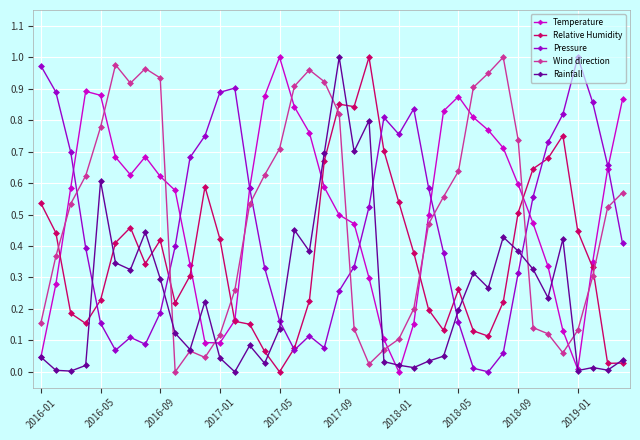

In Temperature, how many points are lower than both neighbors (excluding endpoints)?

4